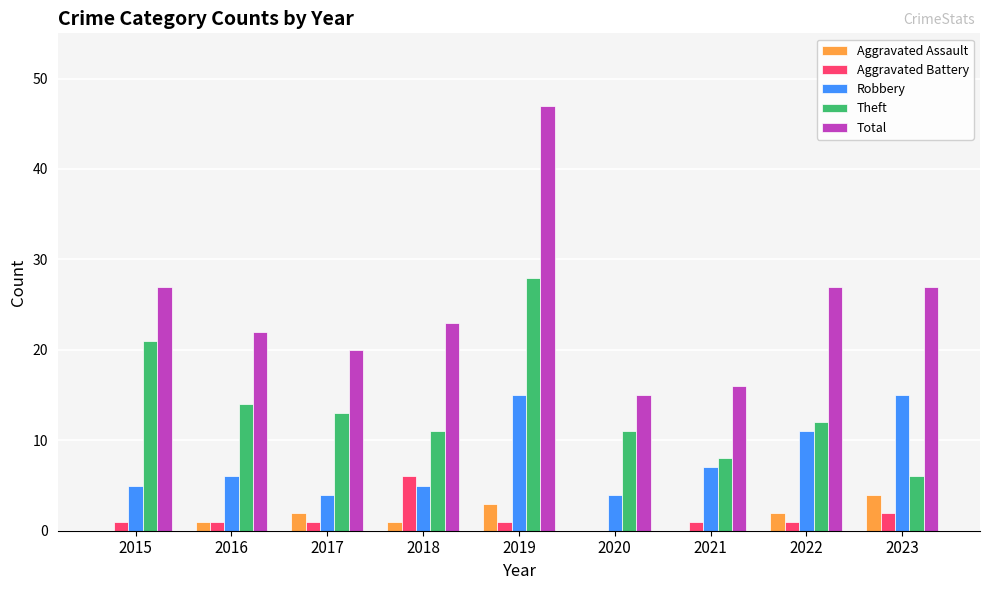

What is the highest value of the Total series?

47